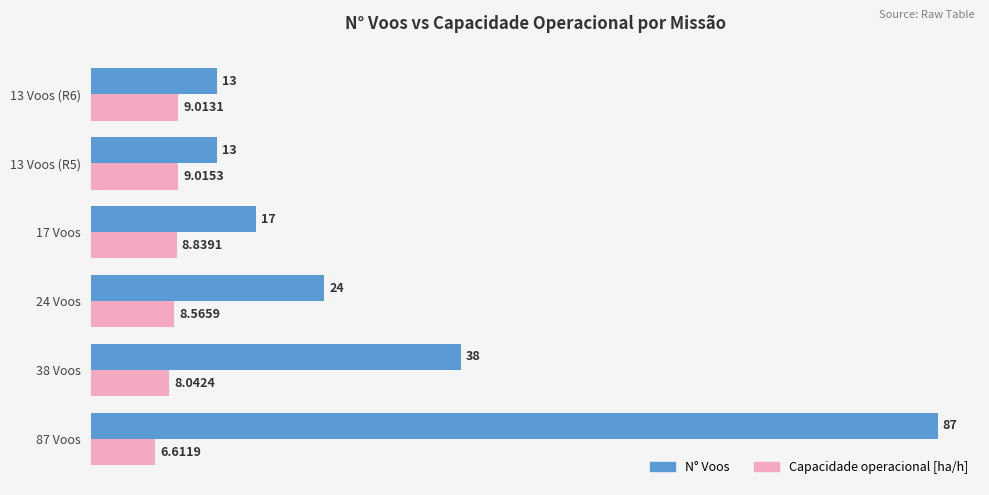

Is the value of Capacidade operacional [ha/h] at 24 Voos greater than the value of N° Voos at 87 Voos?

No